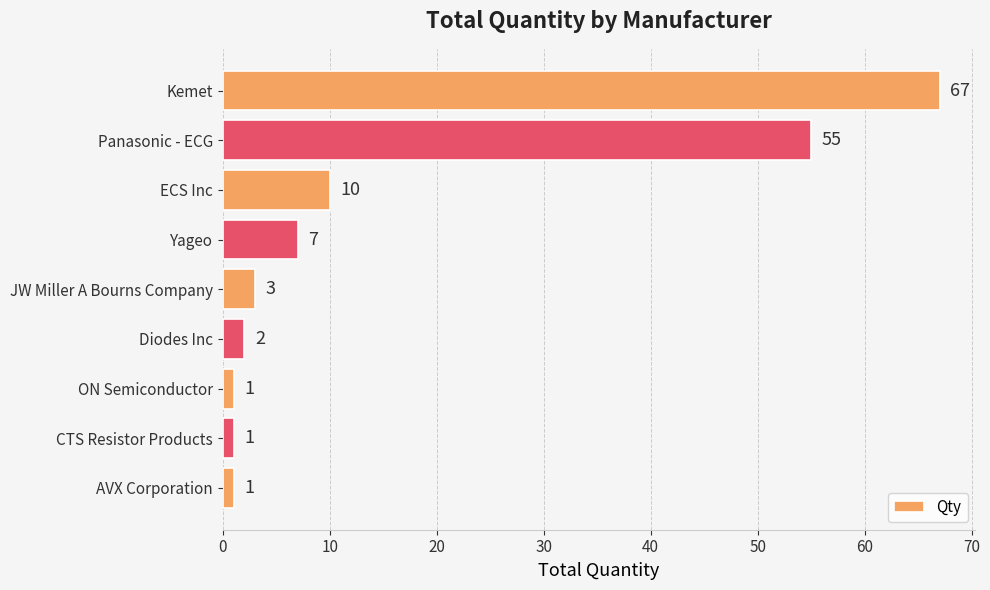

Reading bottom to top, what are all the values shown in this chart?

1	1	1	2	3	7	10	55	67